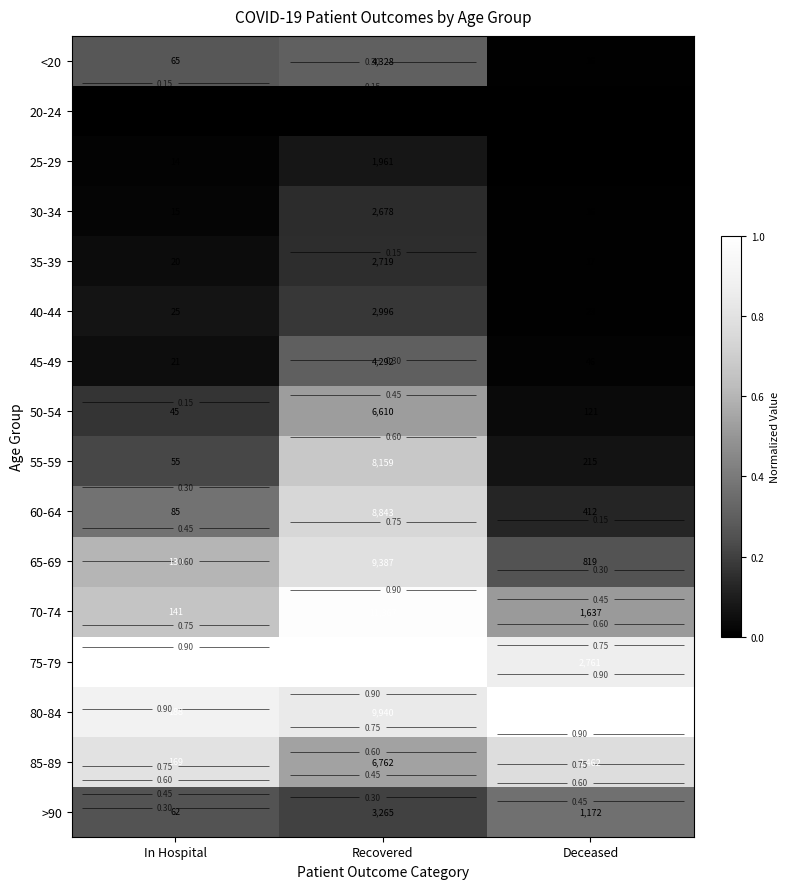

Read the <20 value at Recovered.

0.3